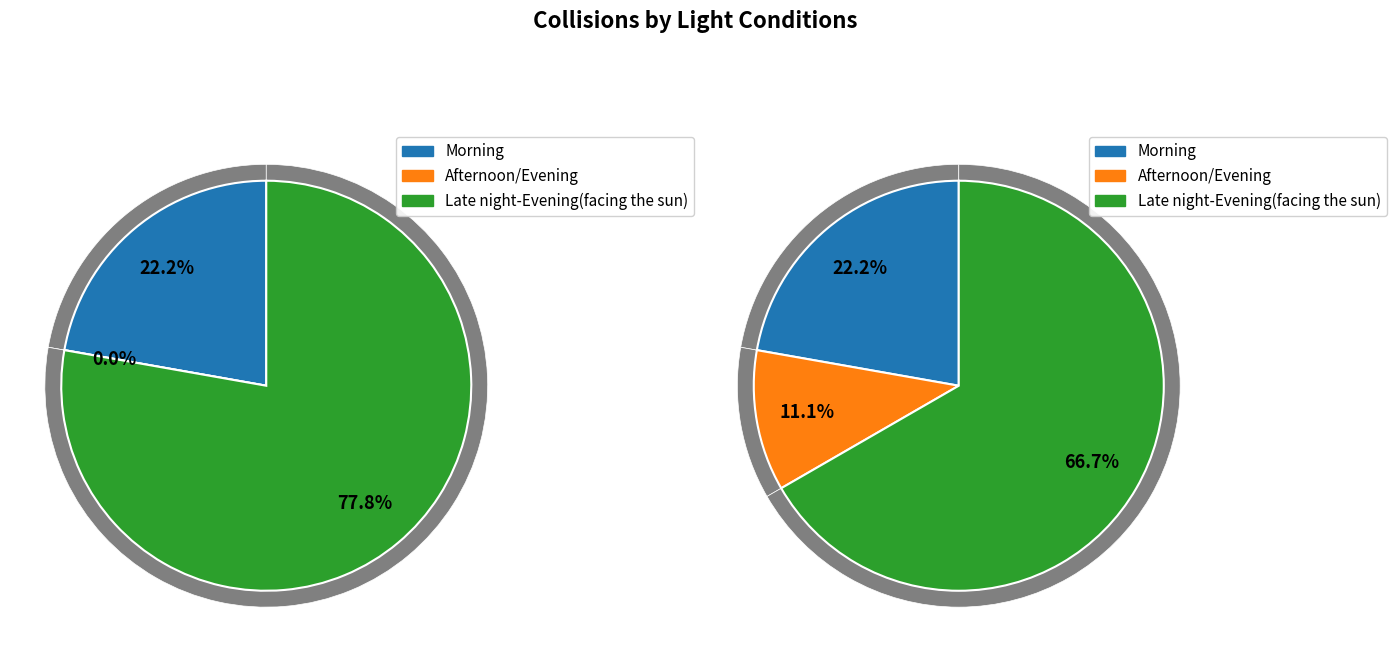

Is it true that Morning is 22% of the pie?

True